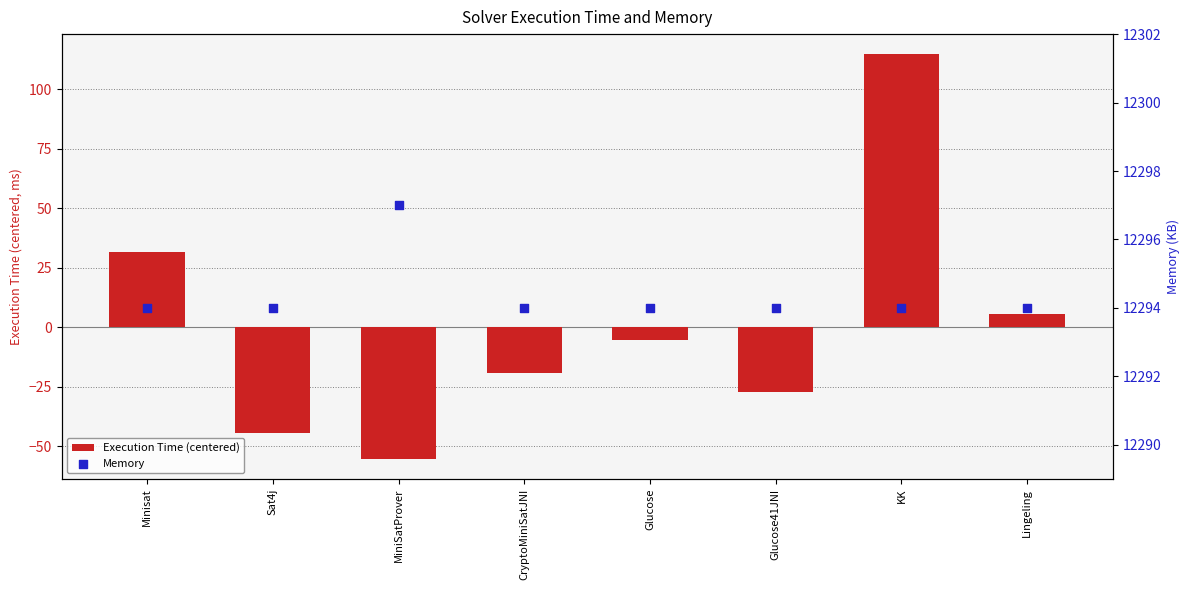

Which series has the largest total across all categories?

Memory